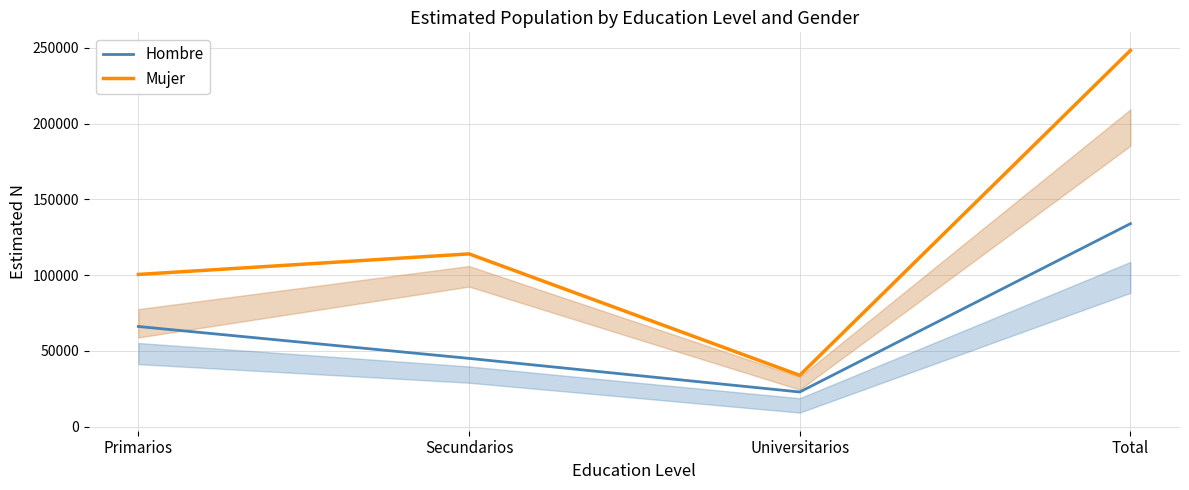

Does the chart display data point markers on the line(s)?

No